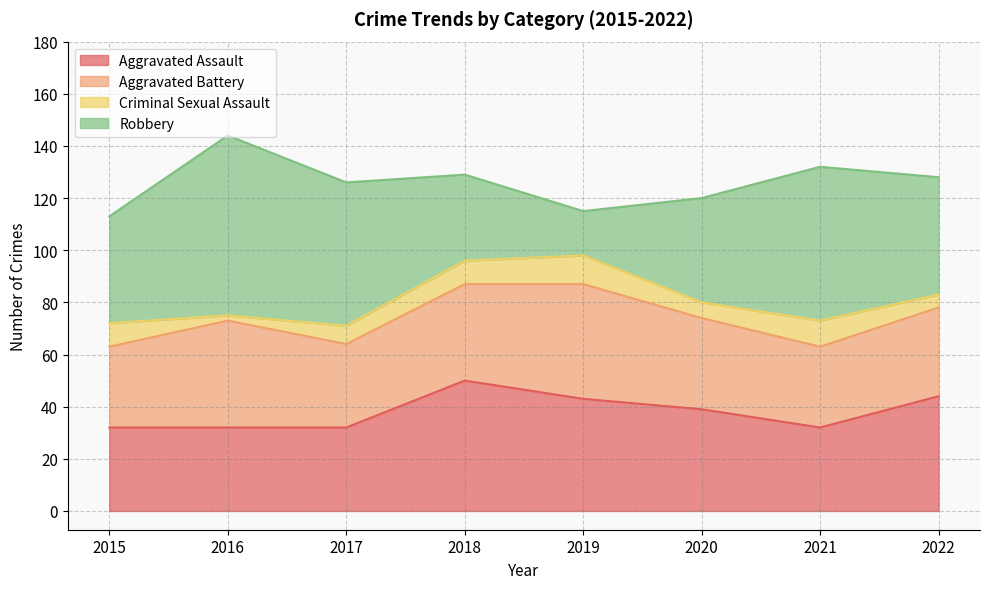

Does the chart have visible grid lines?

Yes